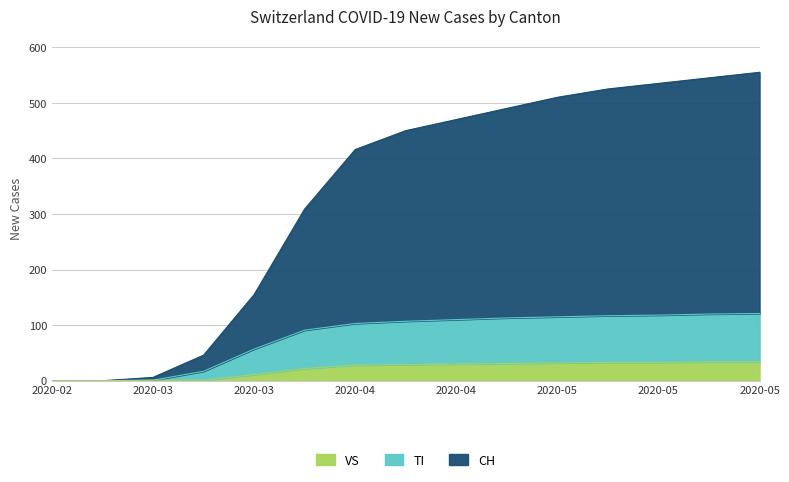

What are all the series names shown in the legend?

VS, TI, CH